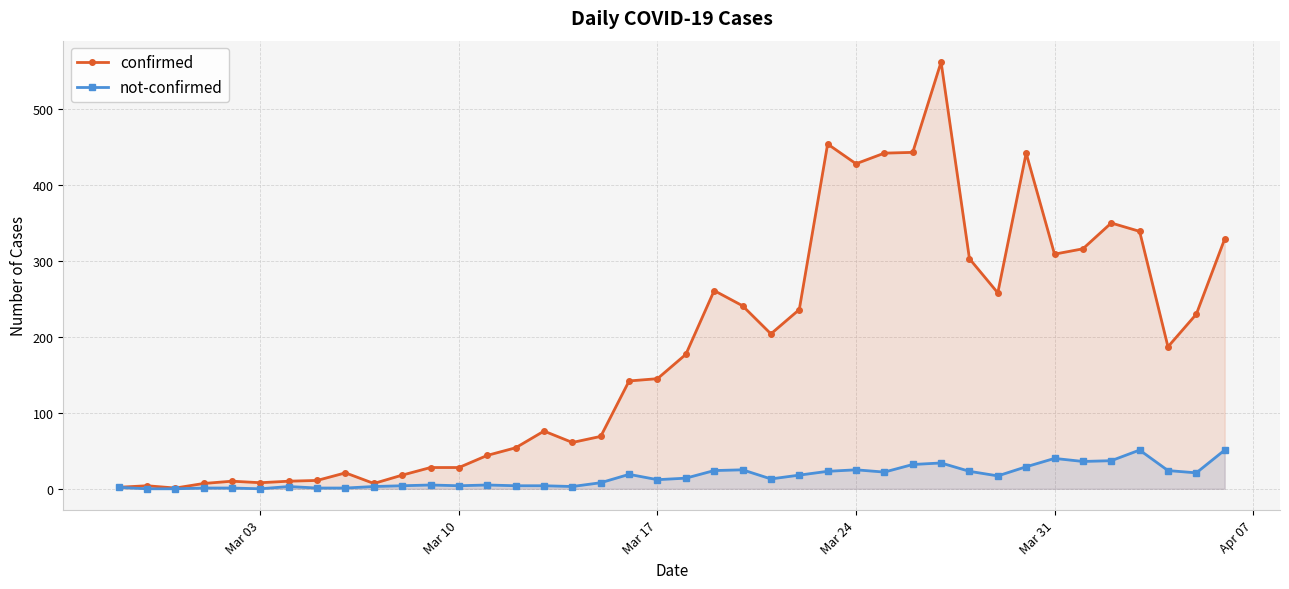

What is the average value of the not-confirmed series?

16